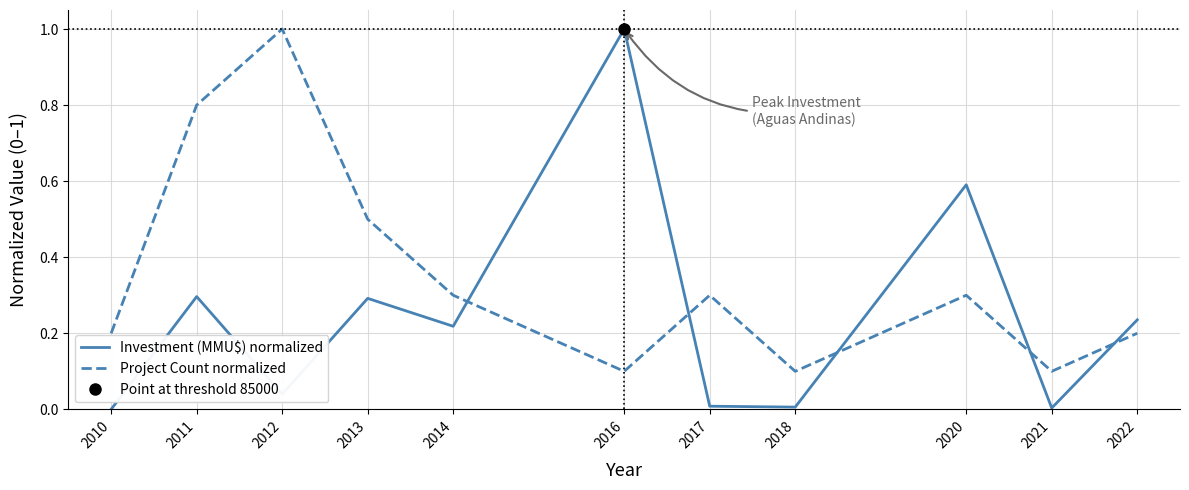

Rank the series by their maximum value, from highest to lowest.

Investment (MMU$) normalized, Project Count normalized